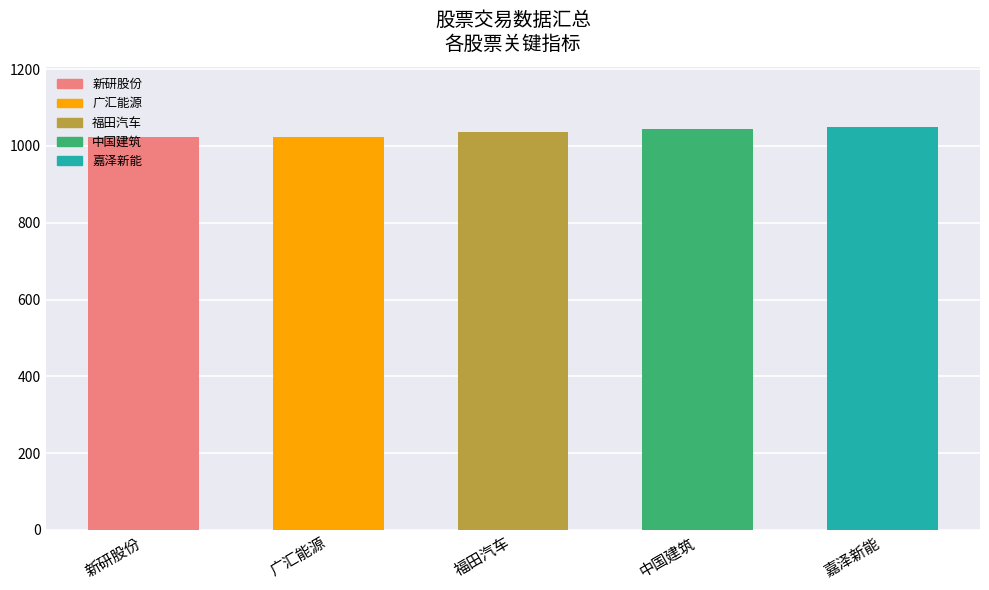

Is it true that the value at 新研股份 is 629.4?

False